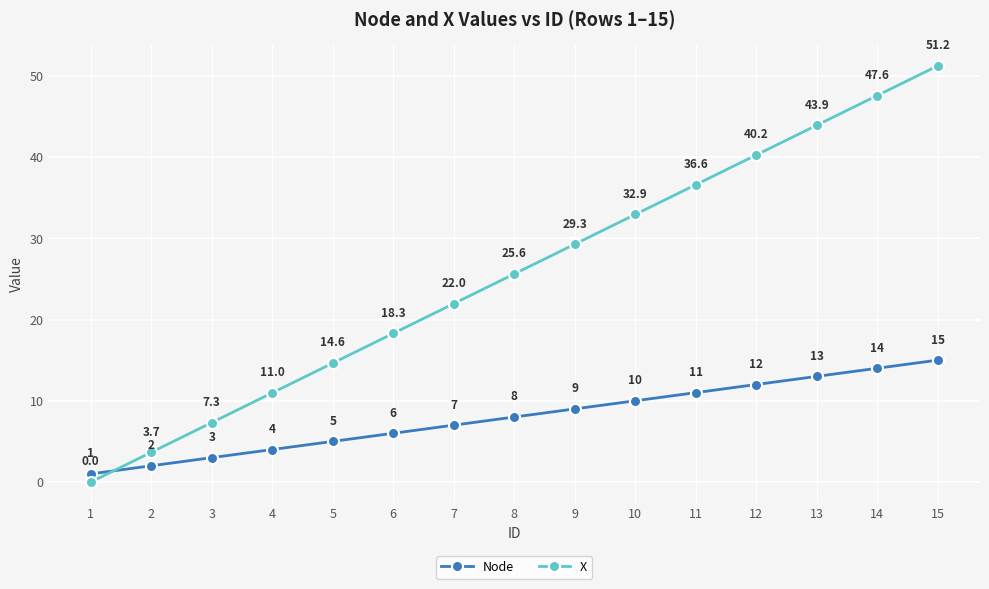

List the labels in order of Node value, largest first.

15, 14, 13, 12, 11, 10, 9, 8, 7, 6, 5, 4, 3, 2, 1